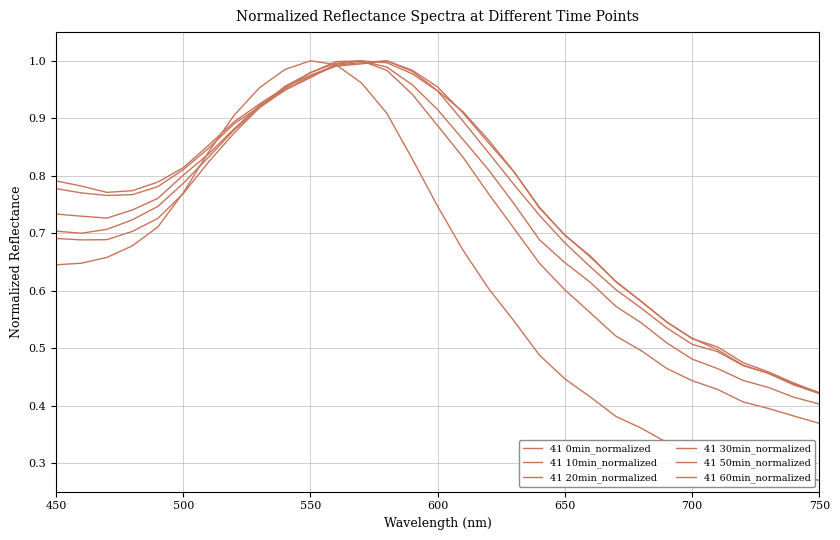

Is this an area chart (filled region under the line)?

No